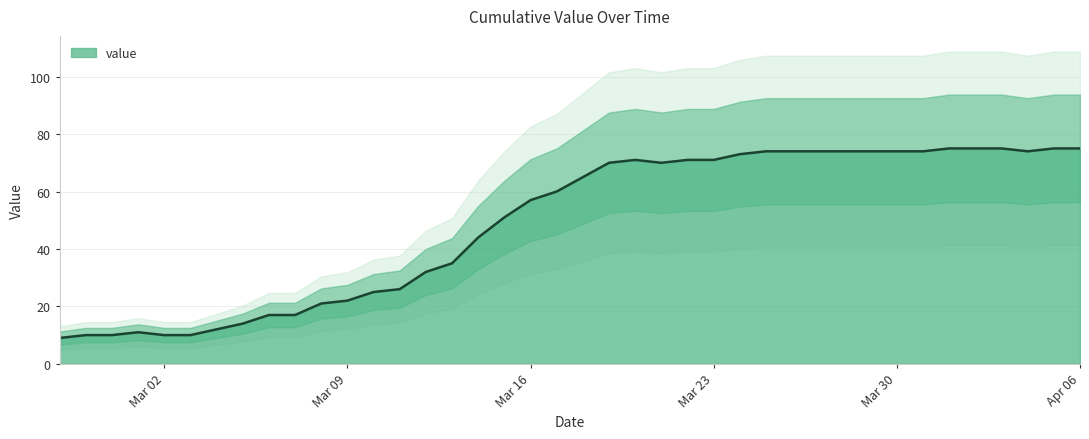

Which category has the lowest value across all series?

2020-02-27